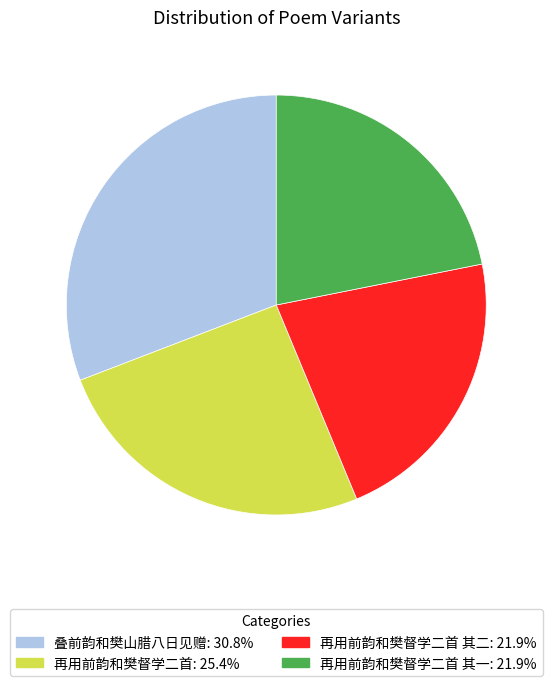

Is there any slice that represents more than half of the pie?

No